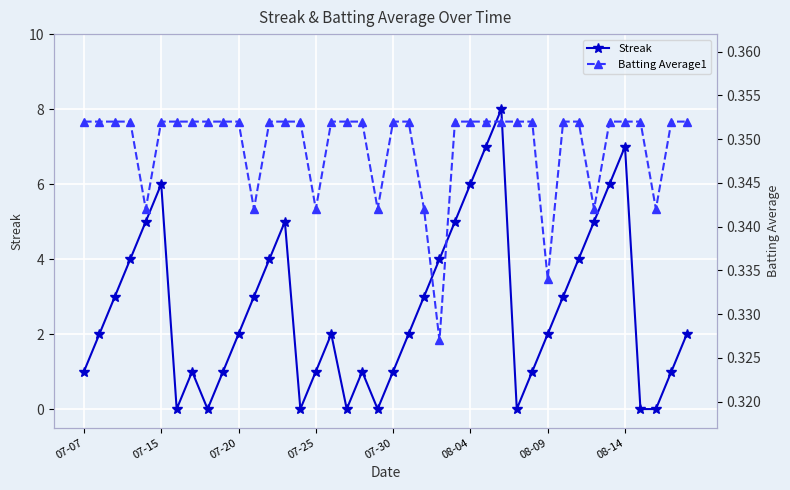

How many times do Batting Average1 and Streak cross each other?

14